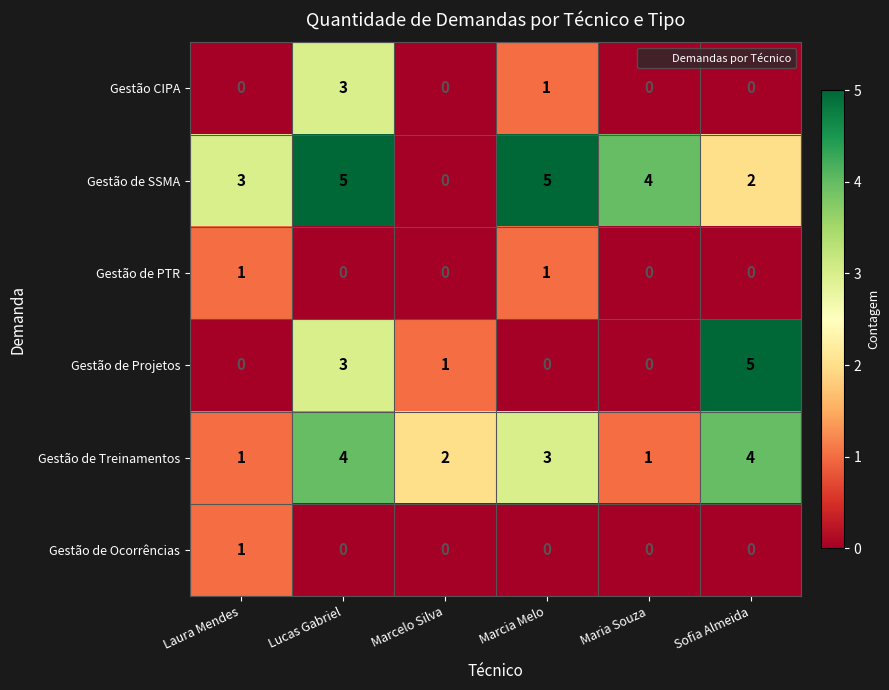

How many distinct data groups are displayed?

6